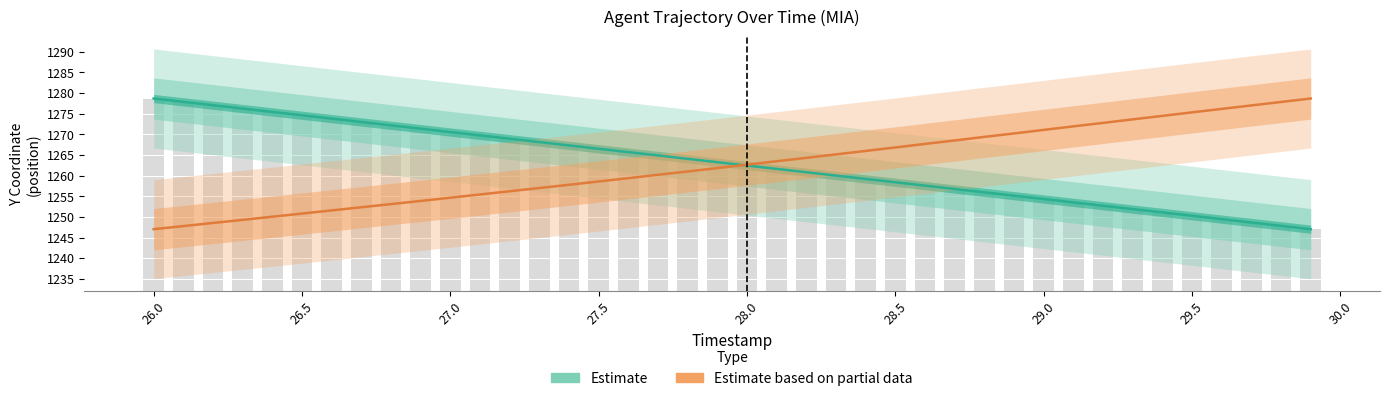

What is the difference between the second highest and minimum values in the Estimate based on partial data series?

30.8